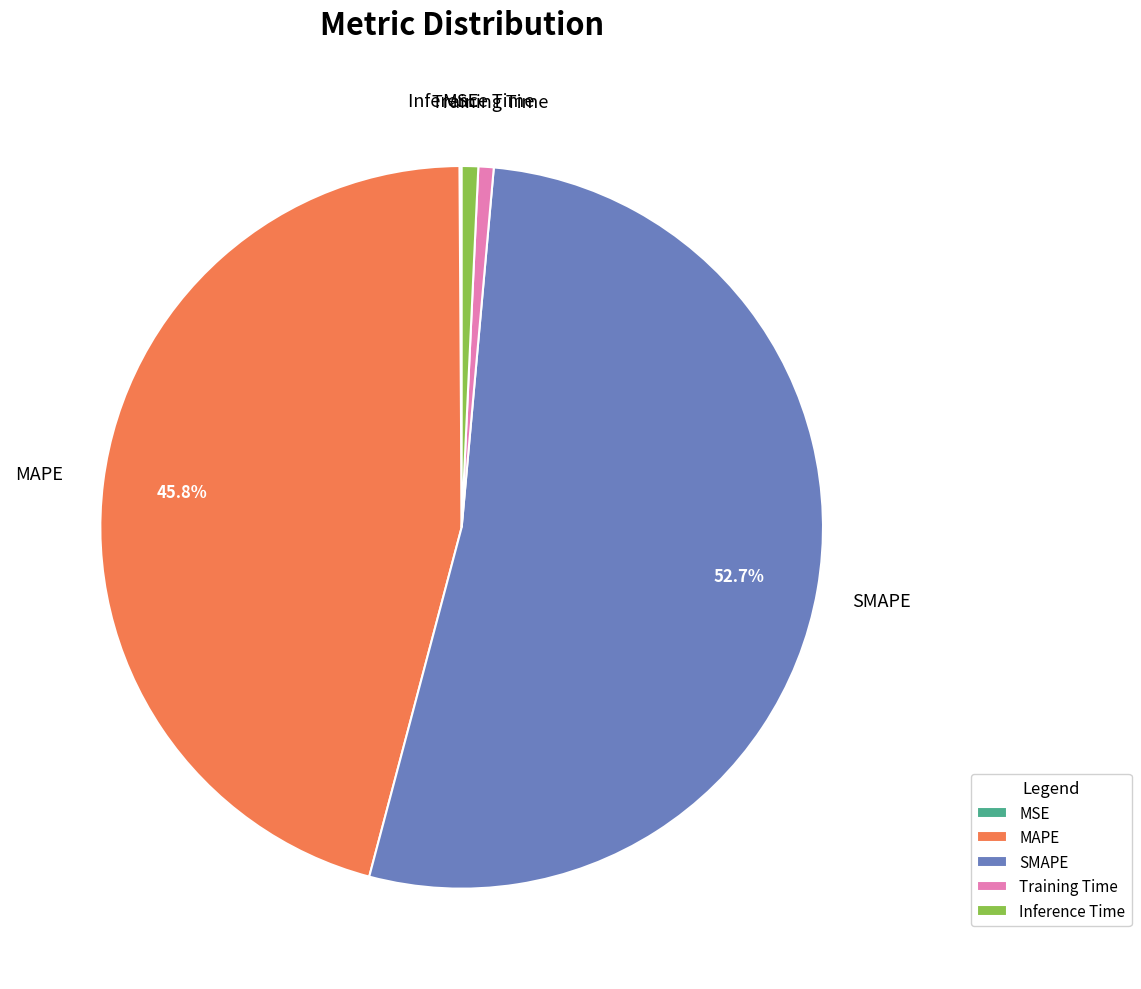

Which has a higher value, MAPE or Inference Time?

MAPE